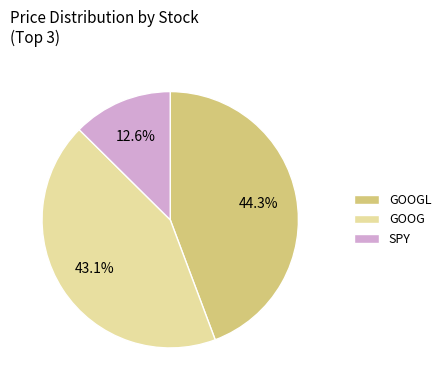

Is GOOGL the majority of the pie?

No